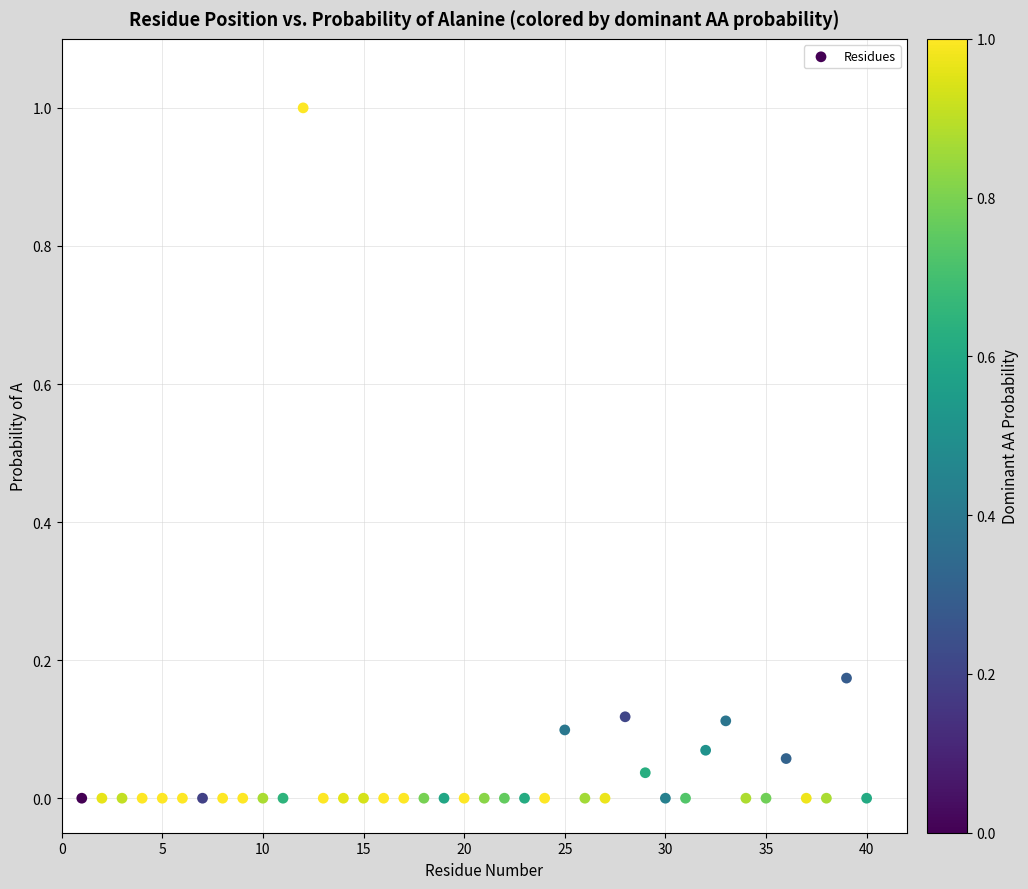

What is the range of Y values (max minus min)?

1.0